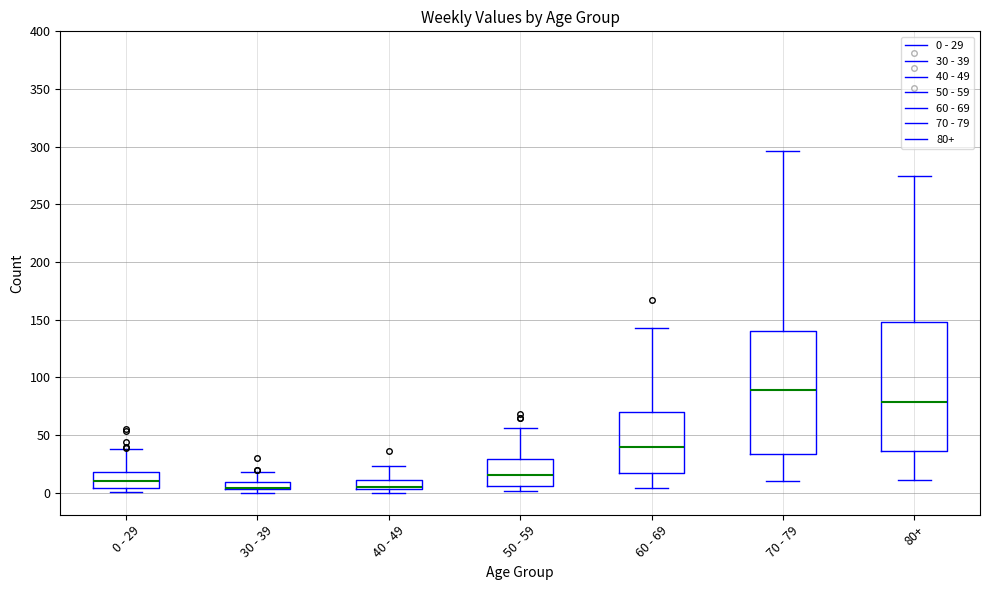

Where does the upper whisker of the box for 0 - 29 end on the y-axis? The values are not printed on the chart, so give them approximately, as read against the axis.

40